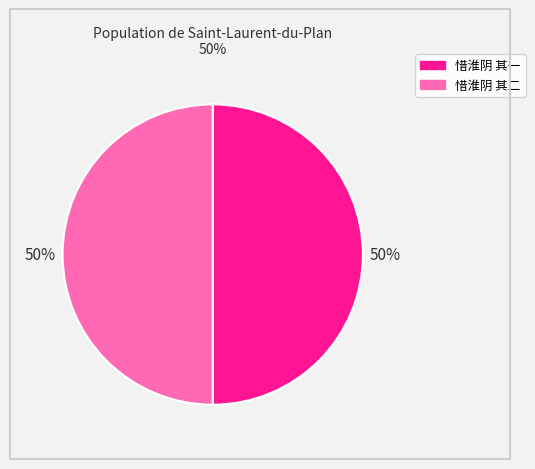

To the nearest percent, what portion does 惜淮阴 其一 represent?

50%